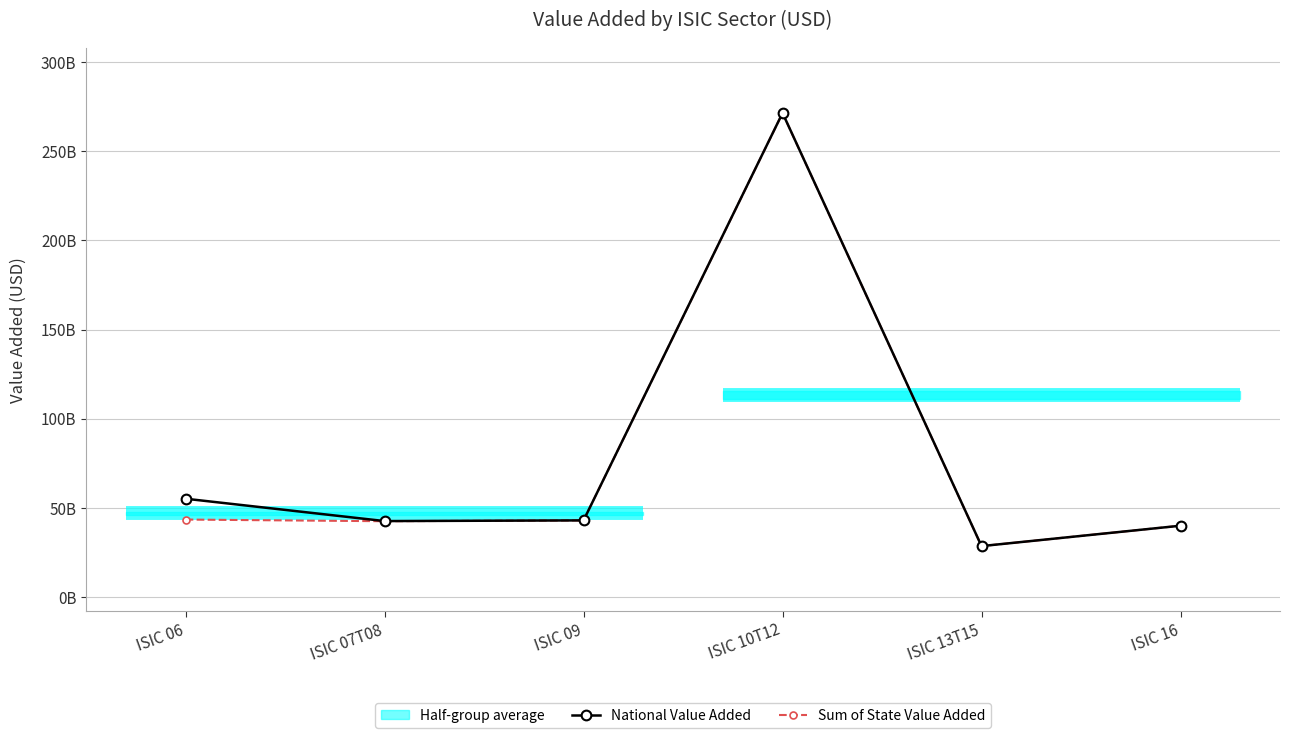

True or false: Sum of State Value Added has a value of 62411099722.1 at ISIC 09.

False